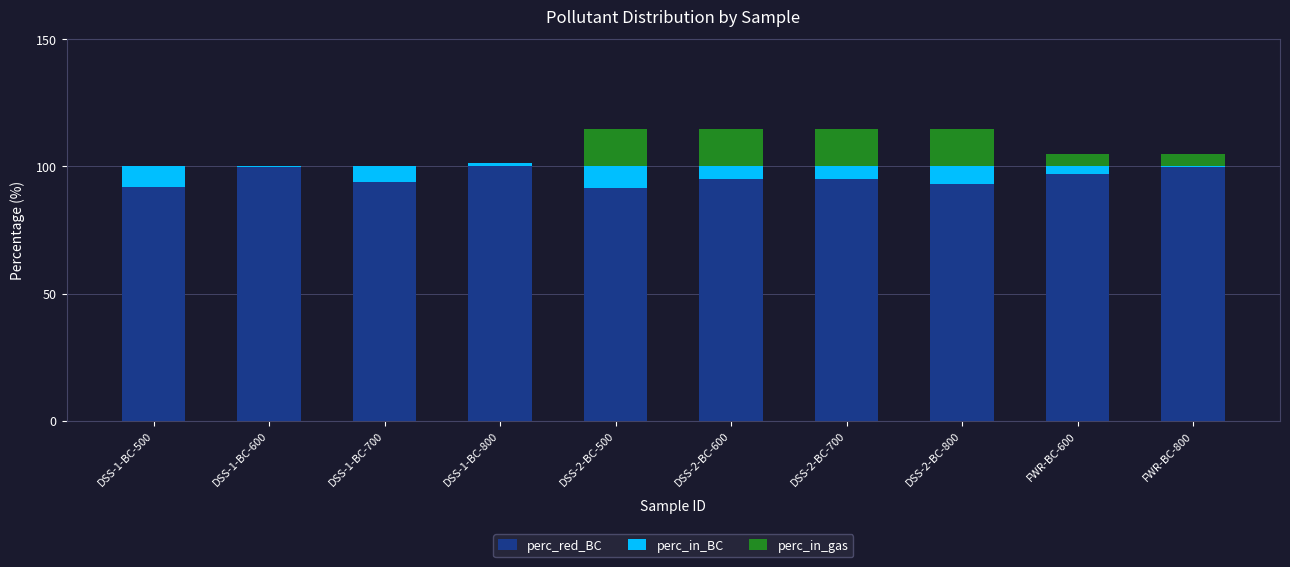

What is the total value across all series at DSS-2-BC-700?

114.7